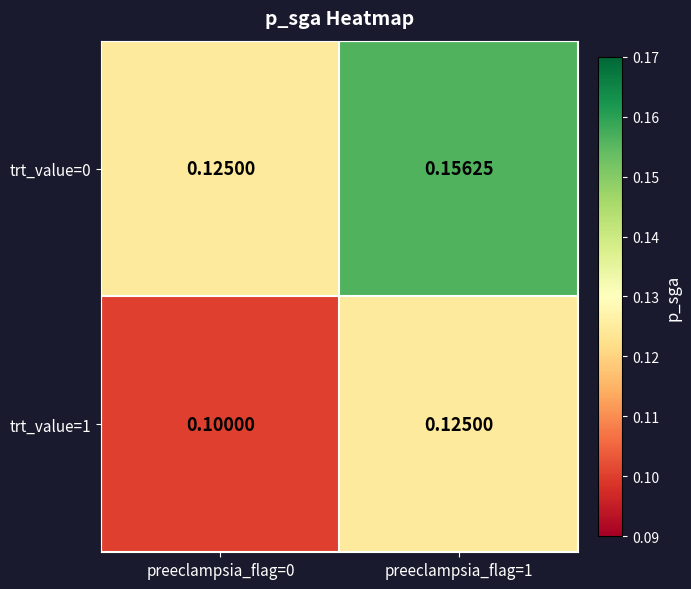

Which has a higher value, preeclampsia_flag=1 or preeclampsia_flag=0?

preeclampsia_flag=1